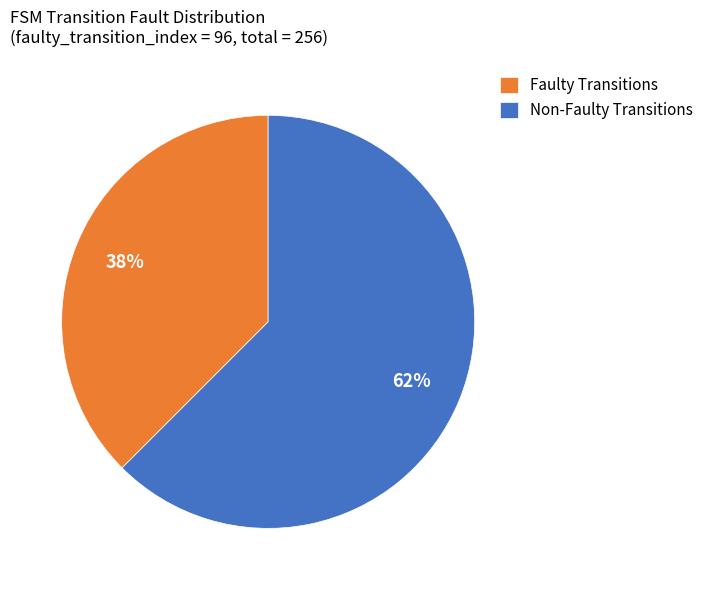

How many segments does this pie chart have?

2